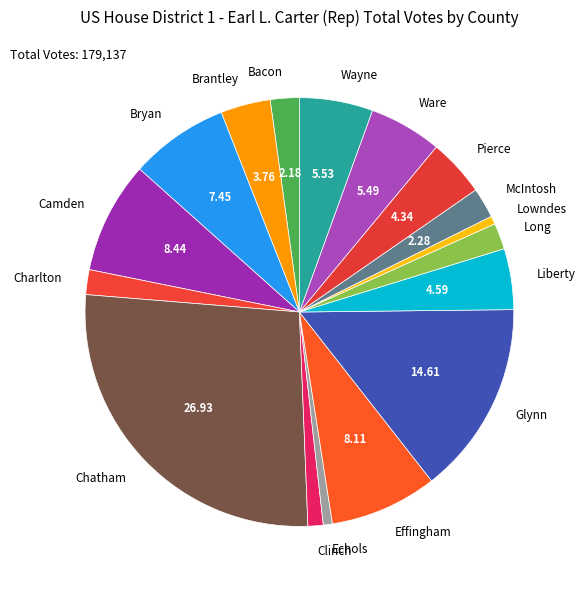

Which category has the biggest portion of the pie?

Chatham